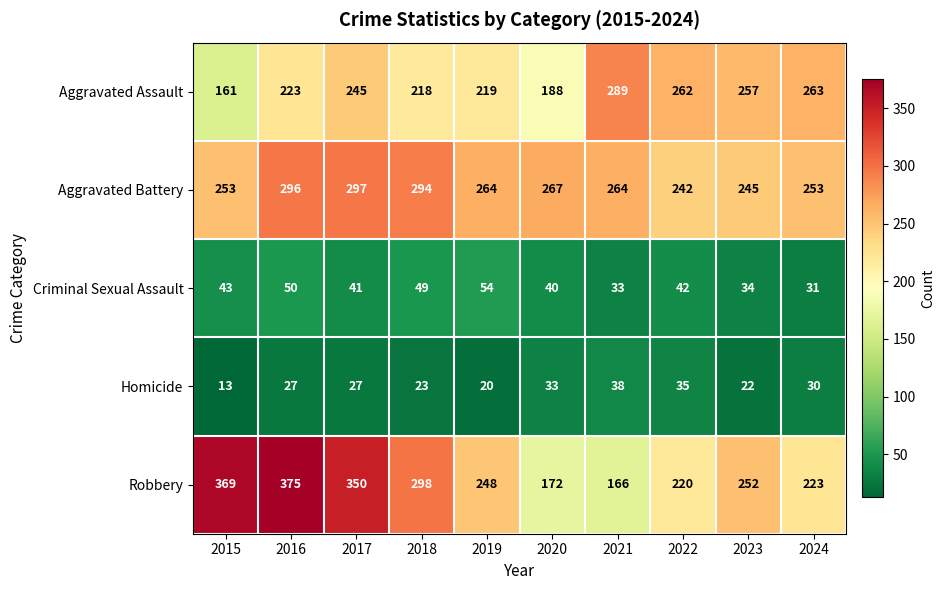

At which category is the sum across all series the highest?

2016